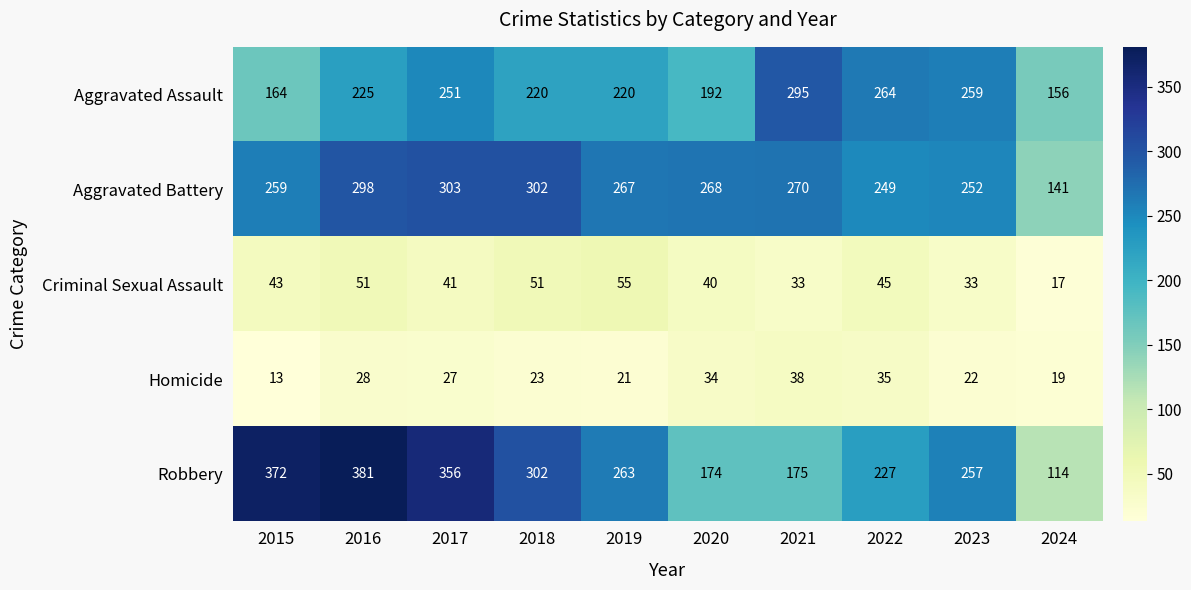

Rank the series by their maximum value, from lowest to highest.

Homicide, Criminal Sexual Assault, Aggravated Assault, Aggravated Battery, Robbery